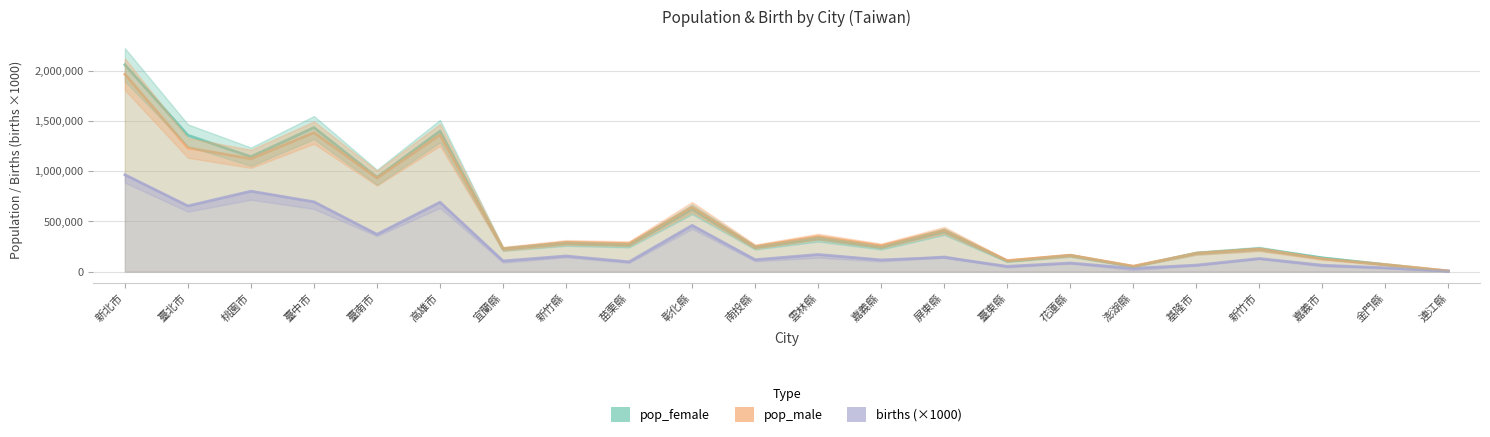

At which category does pop_female reach its first local peak?

臺中市